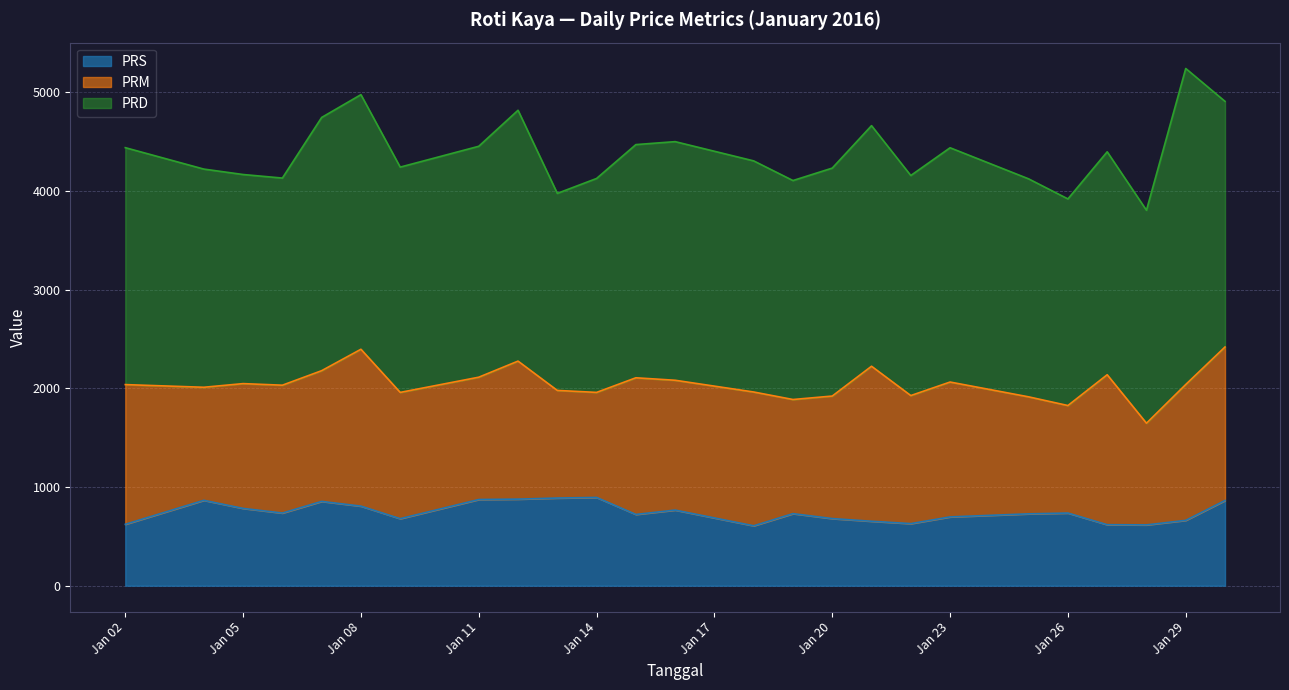

Is the value of PRD at 2016-01-19 greater than the value of PRS at 2016-01-28?

Yes